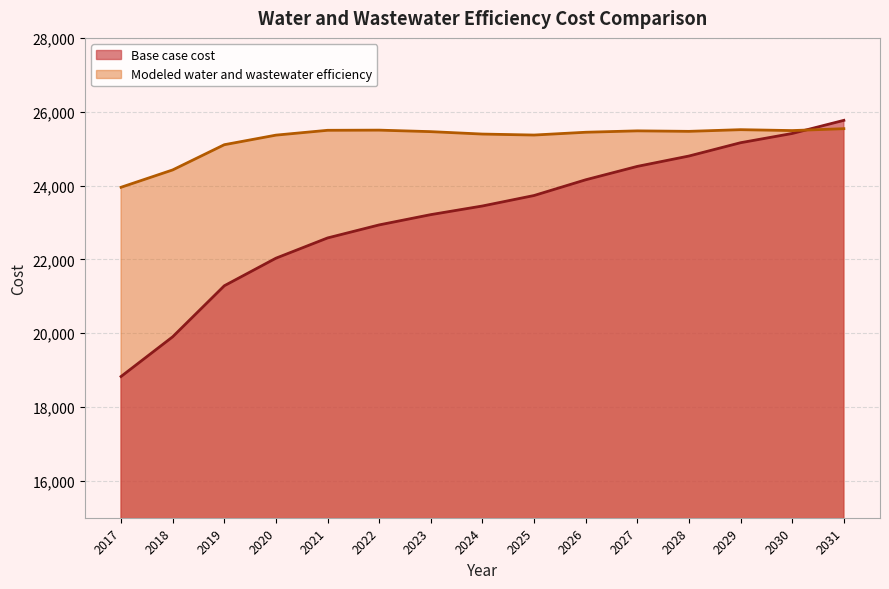

How many data points does each series have?

15